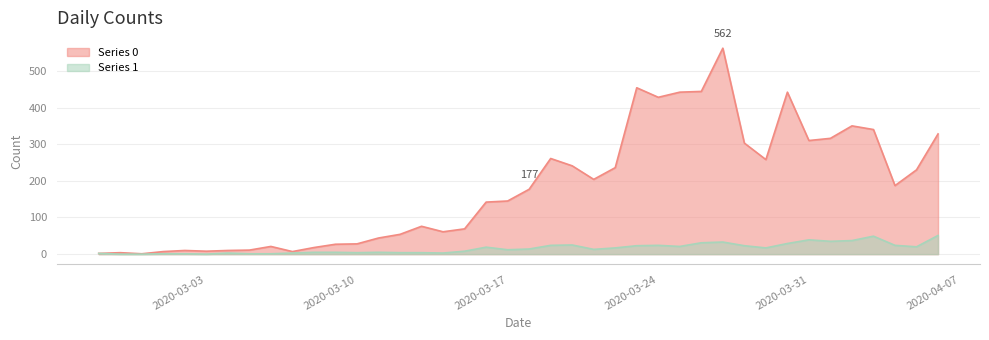

Which series has the largest range (max minus min)?

Series 0